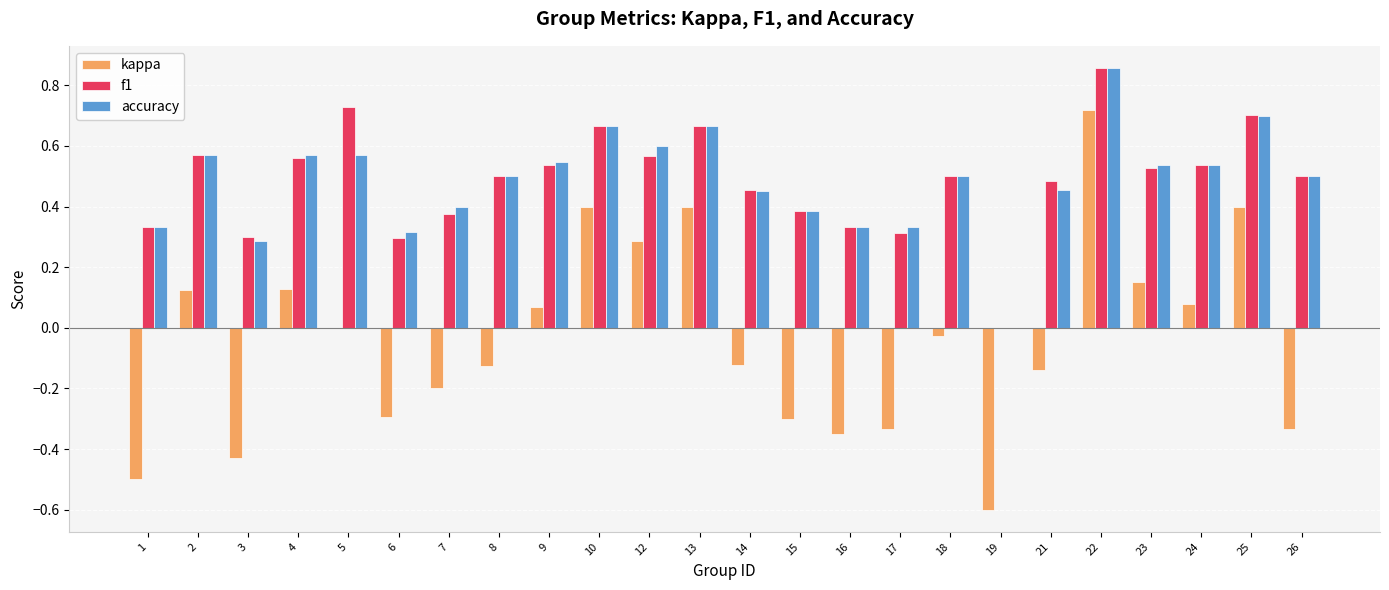

Between 21 and 26, which series saw the biggest shift?

kappa